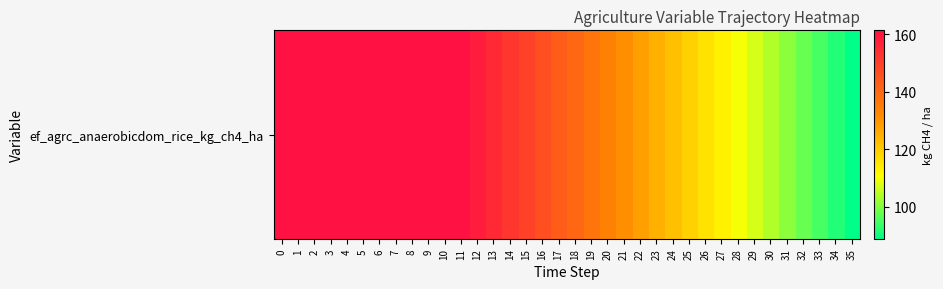

What is the difference between the maximum and minimum values?

72.6